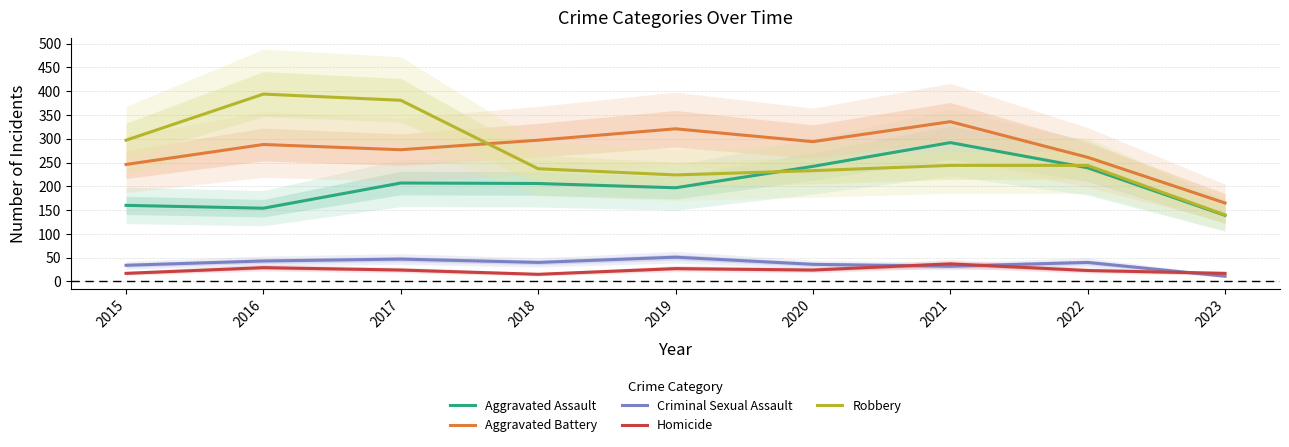

What are all the series names shown in the legend?

Aggravated Assault, Aggravated Battery, Criminal Sexual Assault, Homicide, Robbery